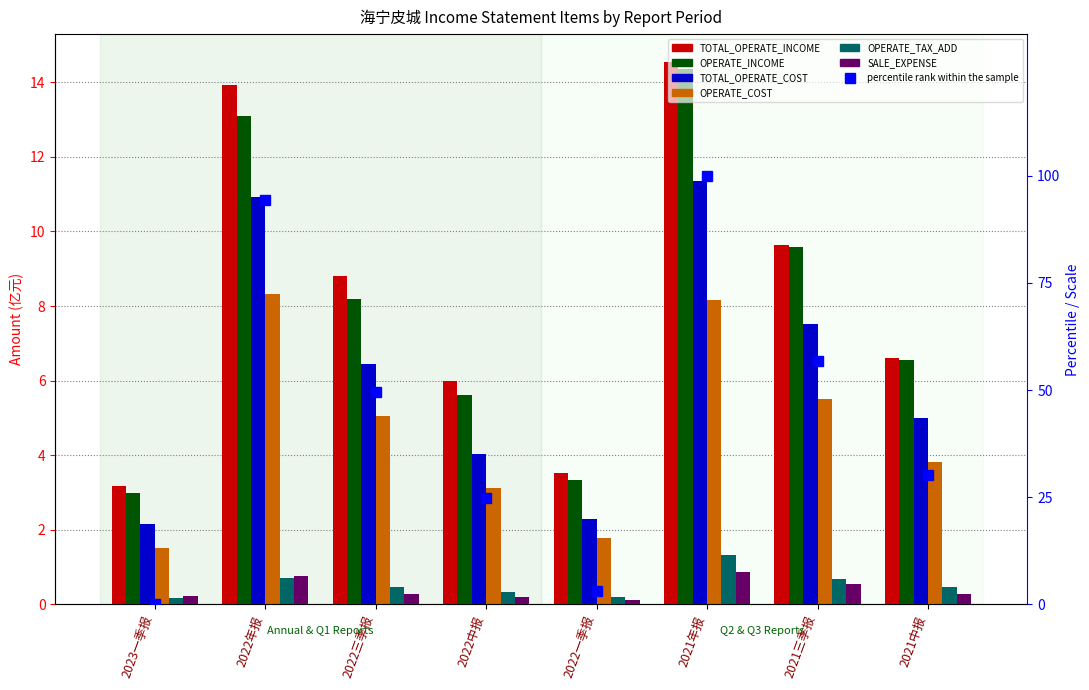

Reading right to left, list all the values displayed in this chart.

TOTAL_OPERATE_INCOME: 6.6	9.6	14.6	3.5	6.0	8.8	13.9	3.2
OPERATE_INCOME: 6.6	9.6	14.3	3.3	5.6	8.2	13.1	3.0
TOTAL_OPERATE_COST: 5.0	7.5	11.4	2.3	4.0	6.4	10.9	2.2
OPERATE_COST: 3.8	5.5	8.2	1.8	3.1	5.0	8.3	1.5
OPERATE_TAX_ADD: 0.5	0.7	1.3	0.2	0.3	0.5	0.7	0.2
SALE_EXPENSE: 0.3	0.6	0.9	0.1	0.2	0.3	0.8	0.2